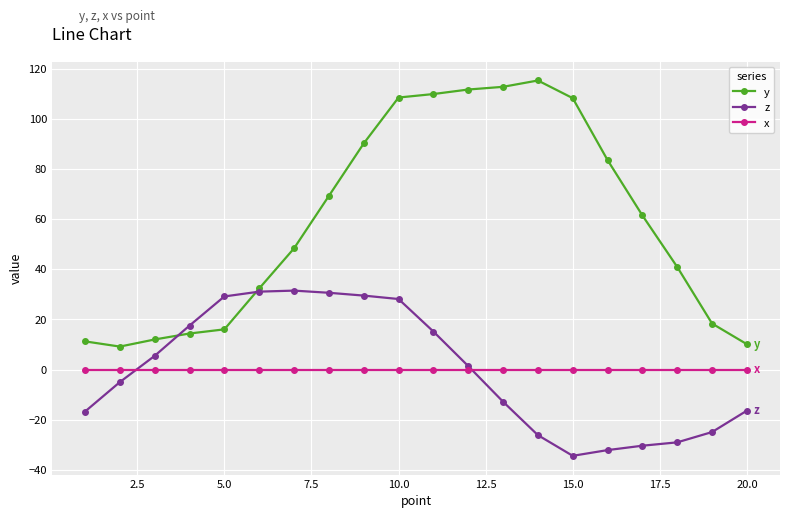

Is this an area chart (filled region under the line)?

No